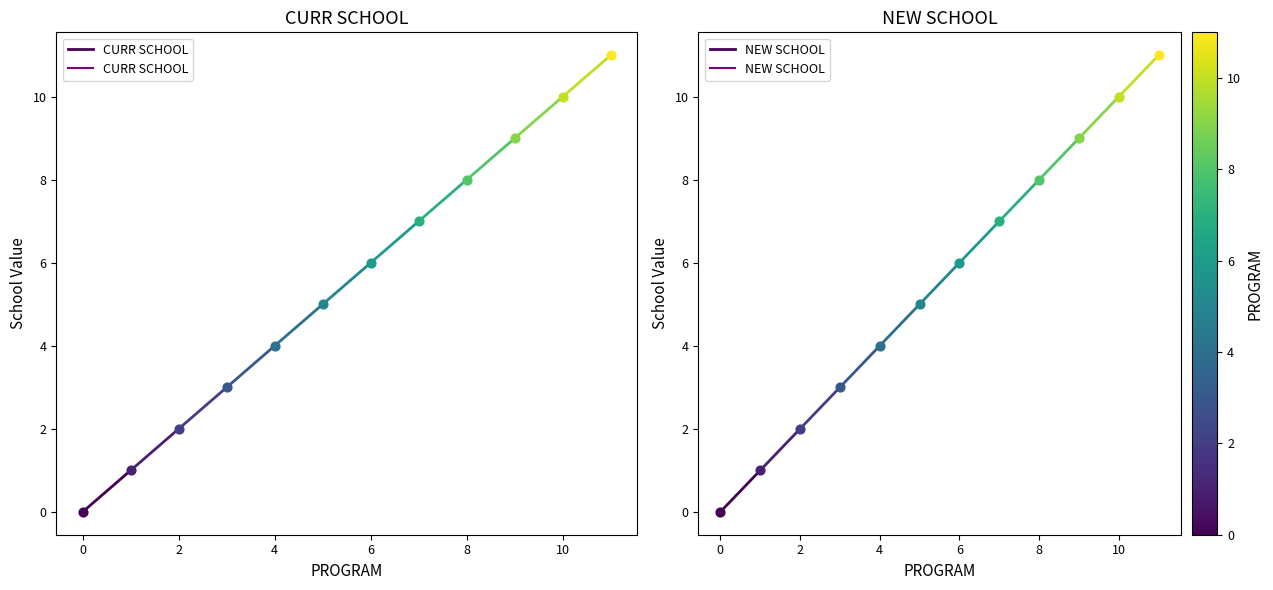

Is the value of CURR SCHOOL at 0 greater than the value of NEW SCHOOL at 0?

No